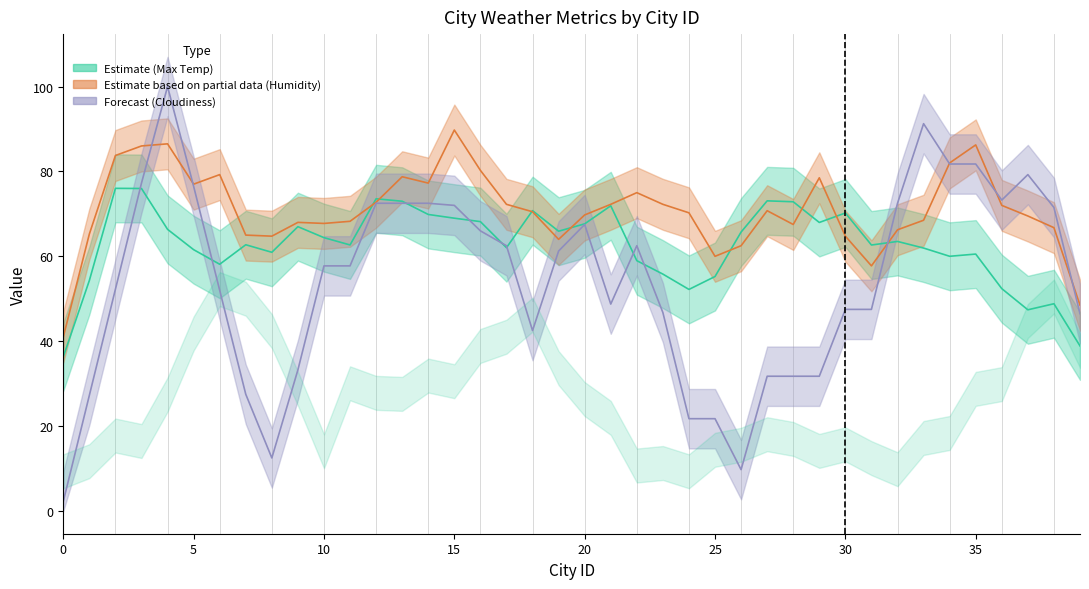

Which series has the largest range (max minus min)?

Cloudiness